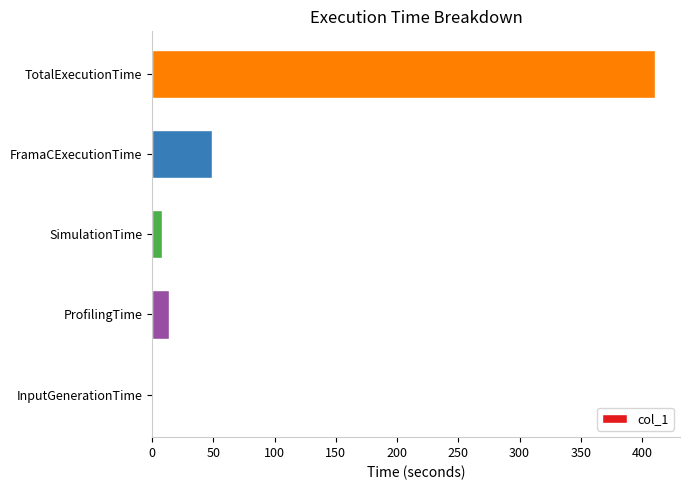

Count the number of data series in this chart.

1